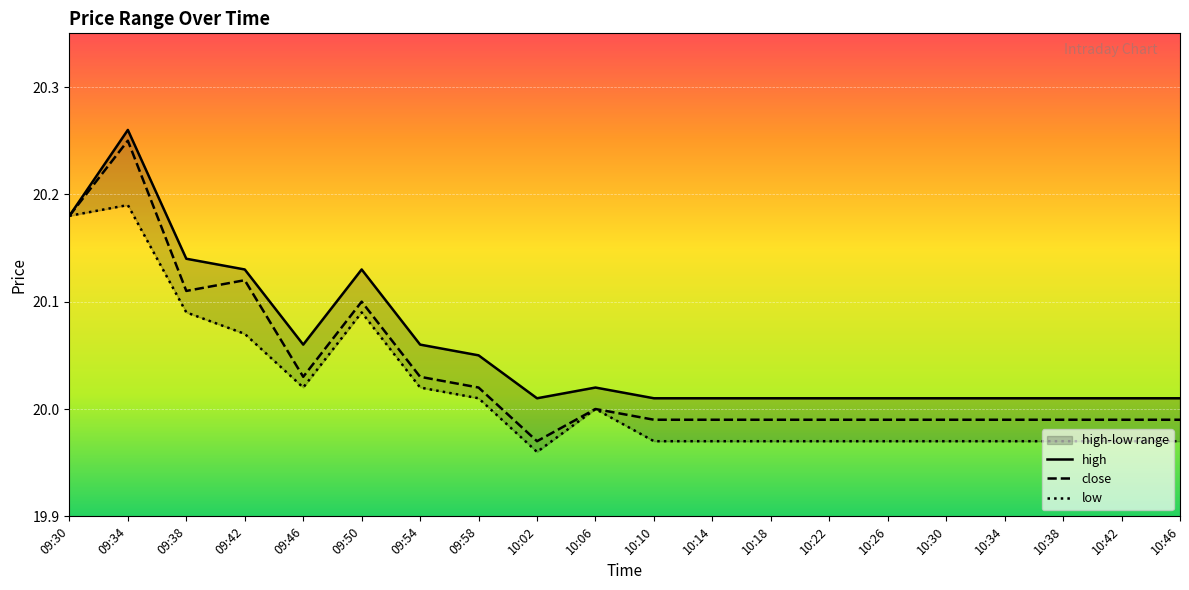

What are all the series names shown in the legend?

high, close, low